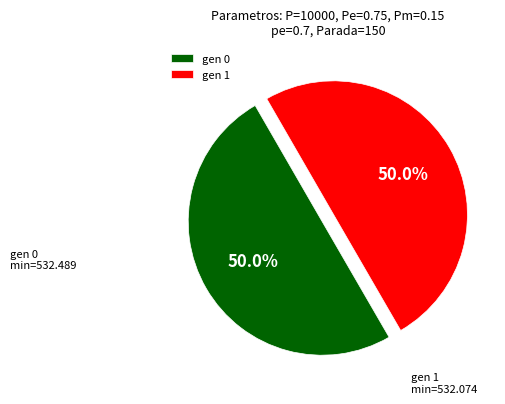

To the nearest percent, what is the average slice percentage?

50%